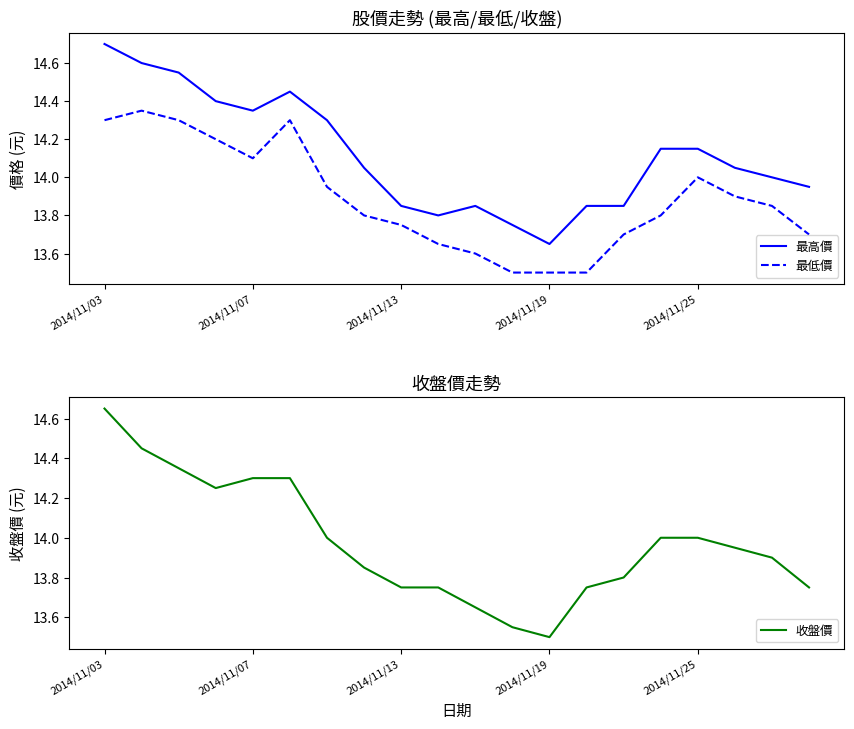

What is the difference between the highest and lowest values at 14?

0.2